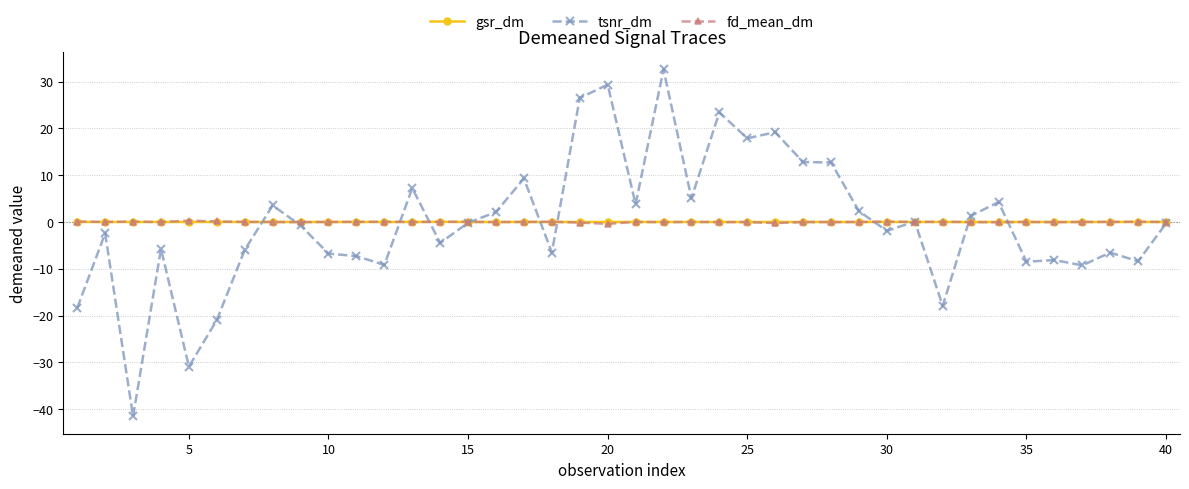

What is the greatest value displayed?

32.6